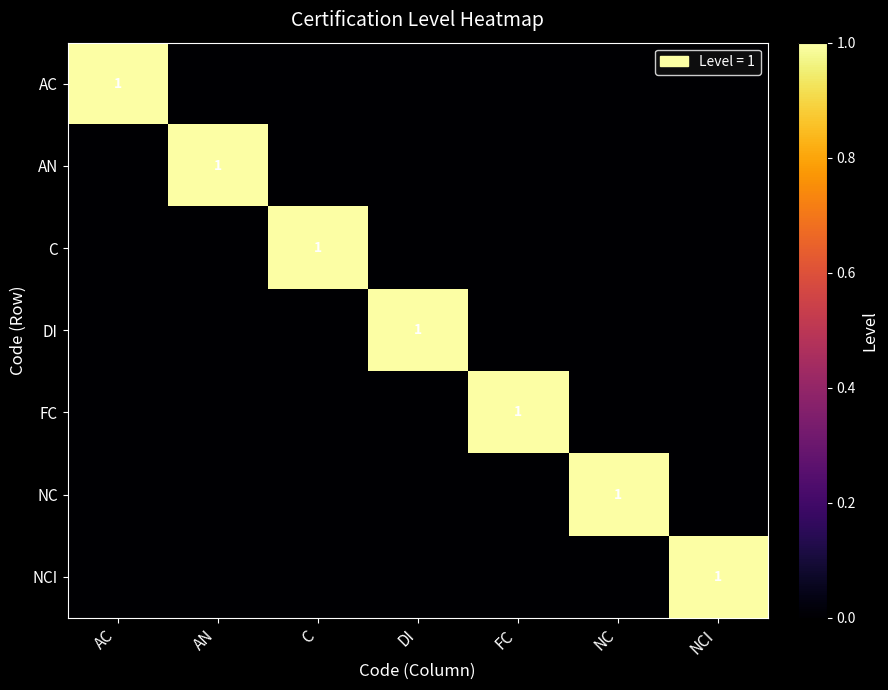

What is the total value across all series at DI?

1